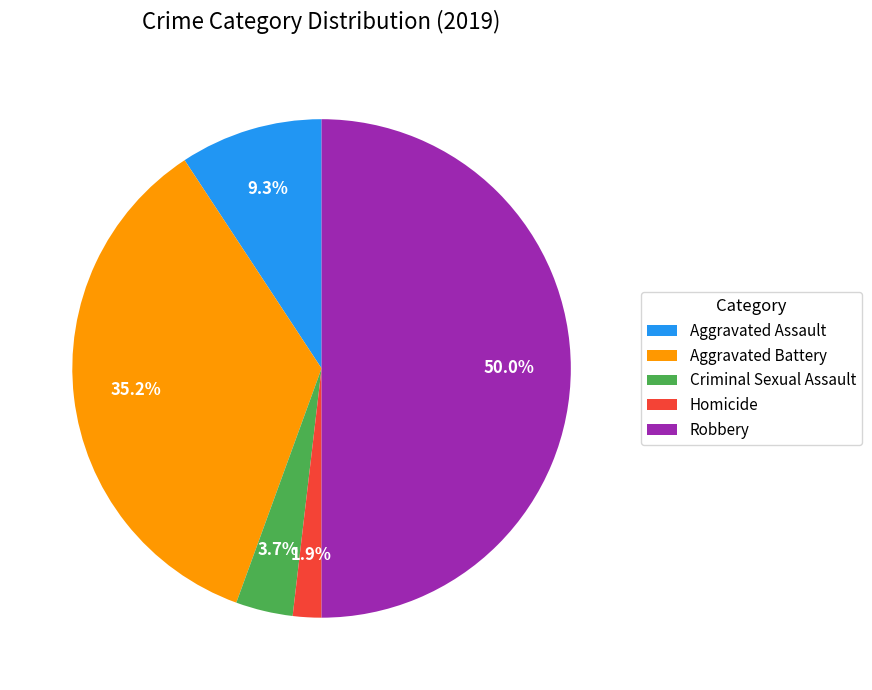

Which slice is the smallest?

Homicide